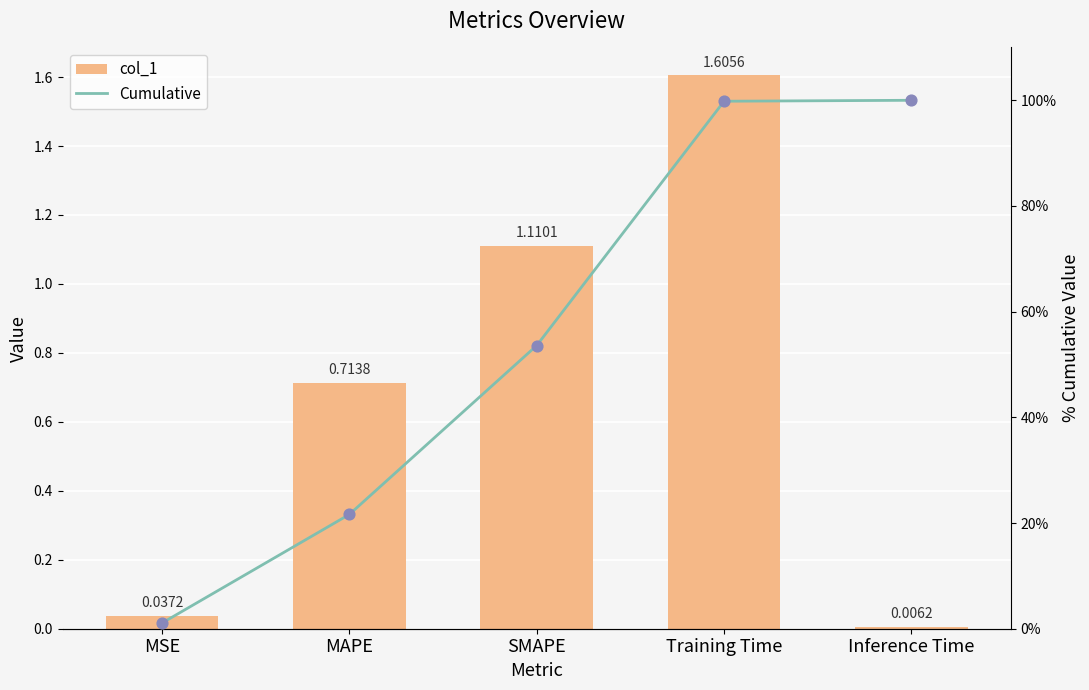

At which category is the sum across all series the highest?

Training Time